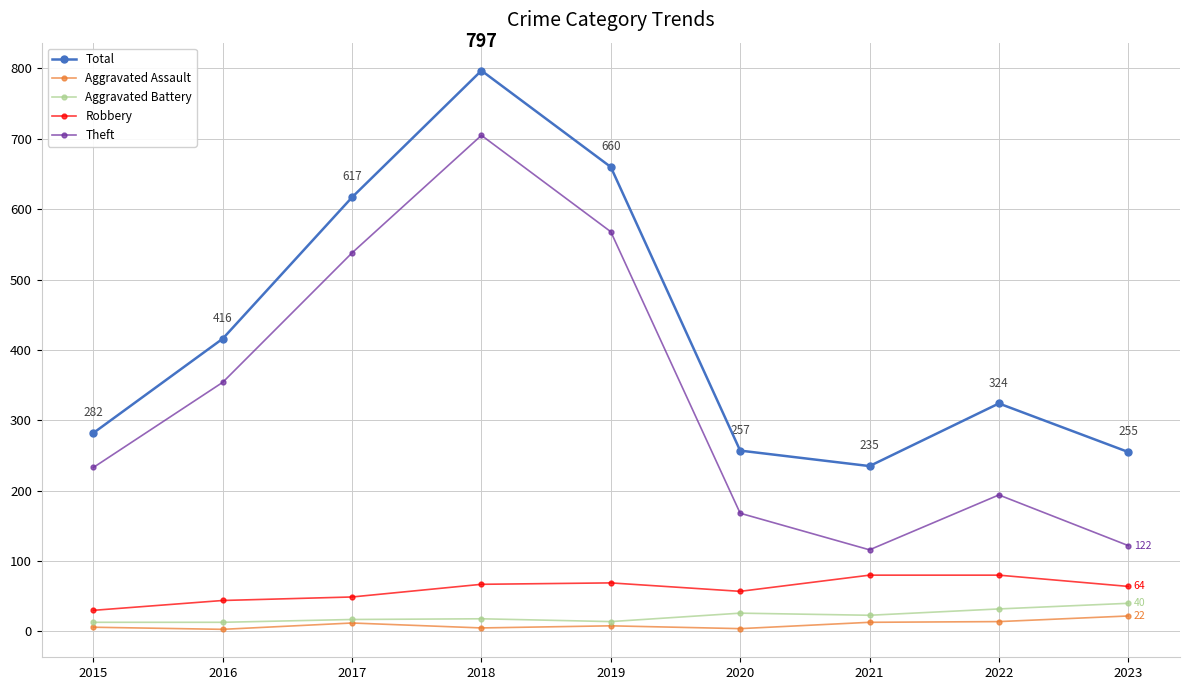

What is the value of the Robbery point at the 6th from the left?

57